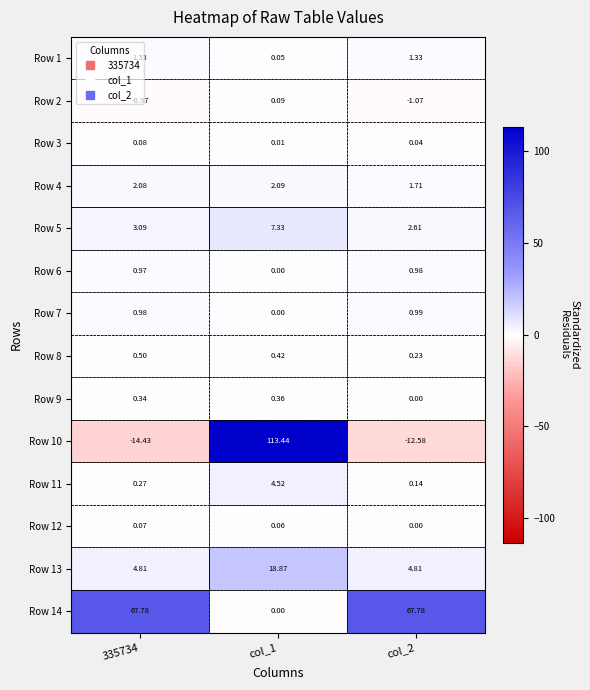

Is the value of Row 7 at col_1 greater than the value of Row 6 at 335734?

No